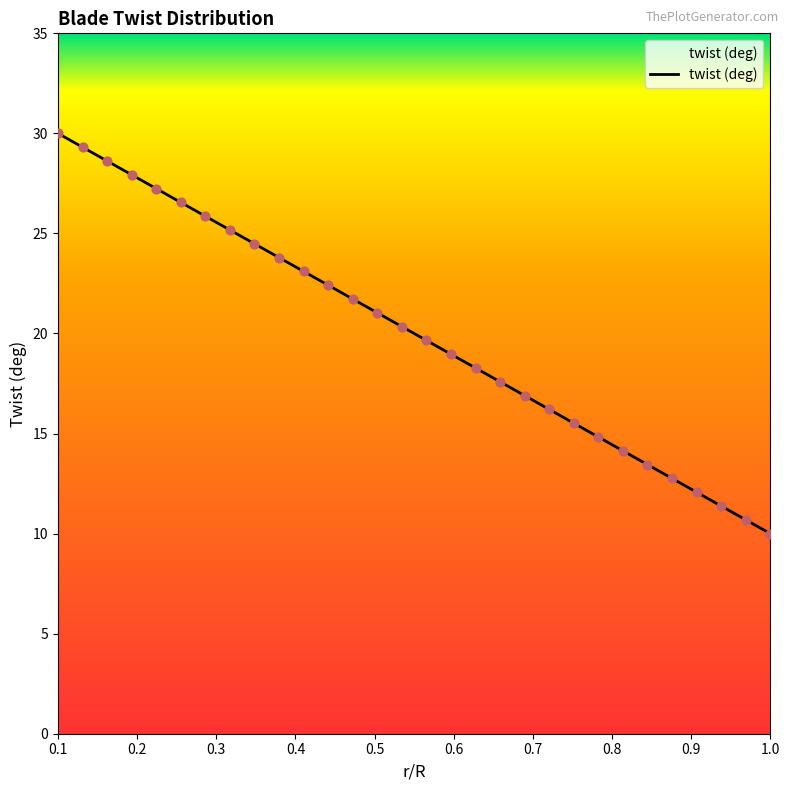

What is the minimum value shown in the chart?

10.0